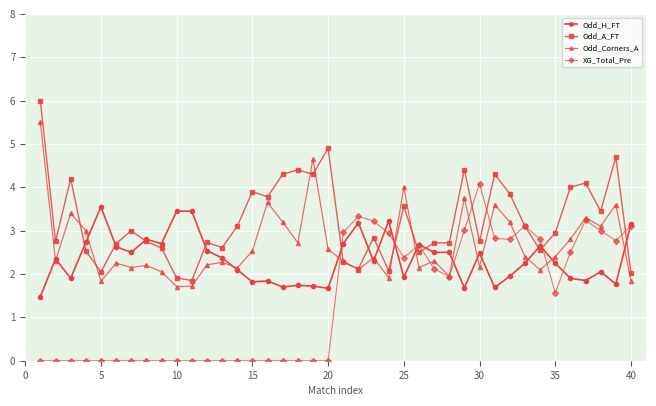

True or false: XG_Total_Pre has more than 2 points higher than both neighbors.

True